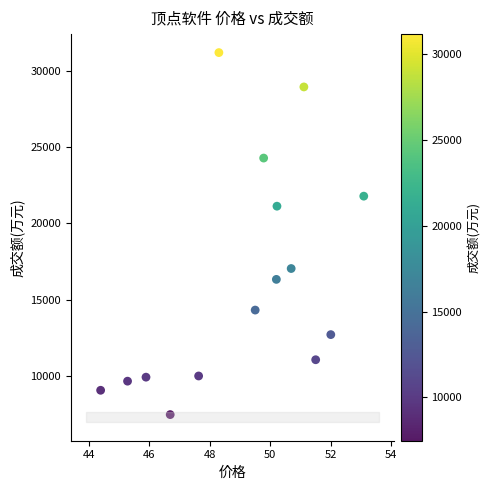

What Y value in the scatter plot is closest to 19327?

21123